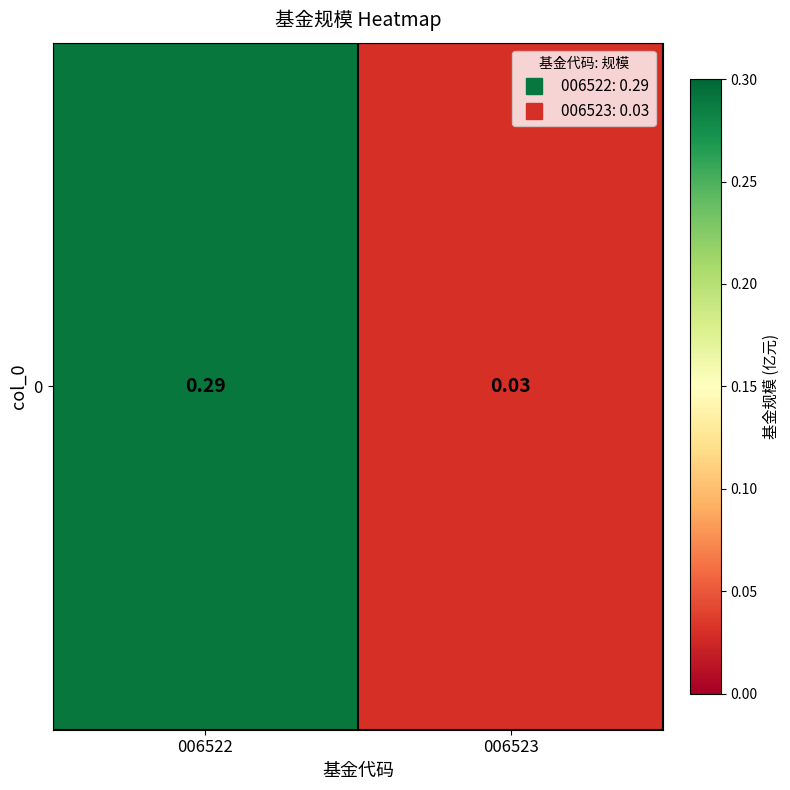

Reading left to right, transcribe all the data shown in this chart.

0.3	0.0